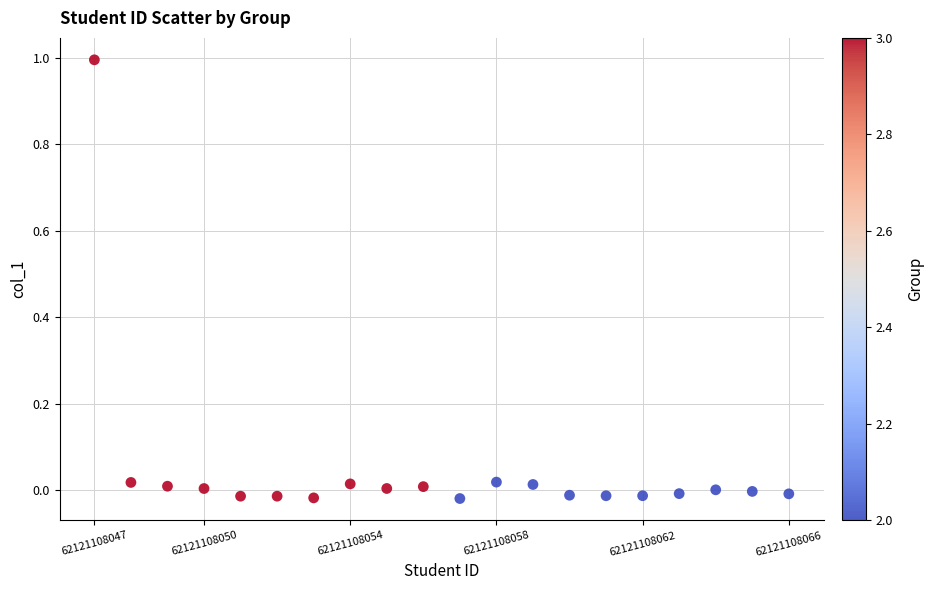

What is the range of Y values (max minus min)?

1.0